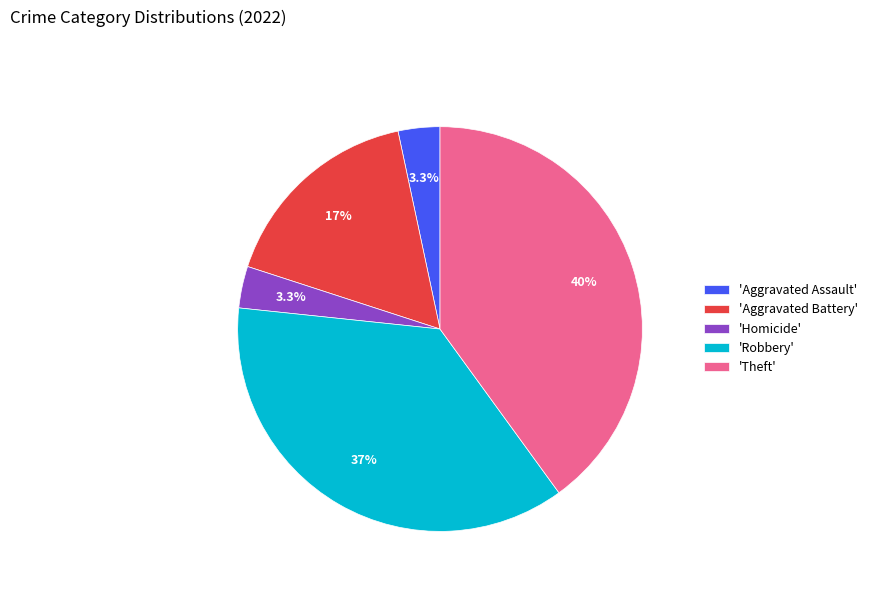

What percentage do 'Robbery' and 'Aggravated Assault' together represent?

40.0%